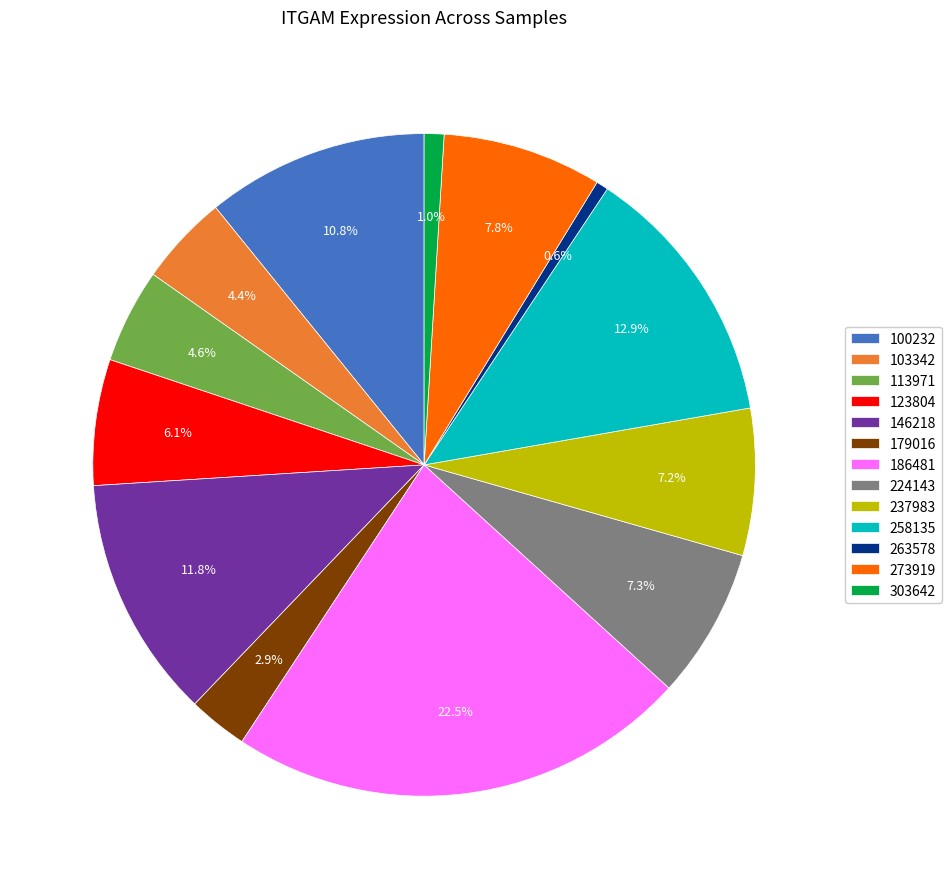

How many slices are in this pie chart?

13